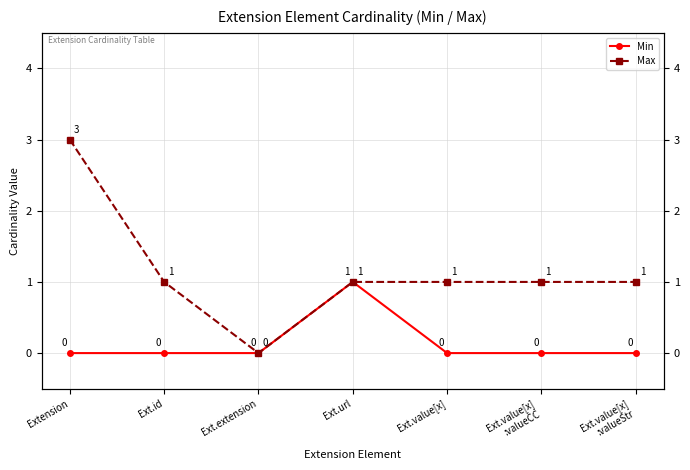

Is it true that Max equals 2 at Ext.value[x]
:valueStr?

False